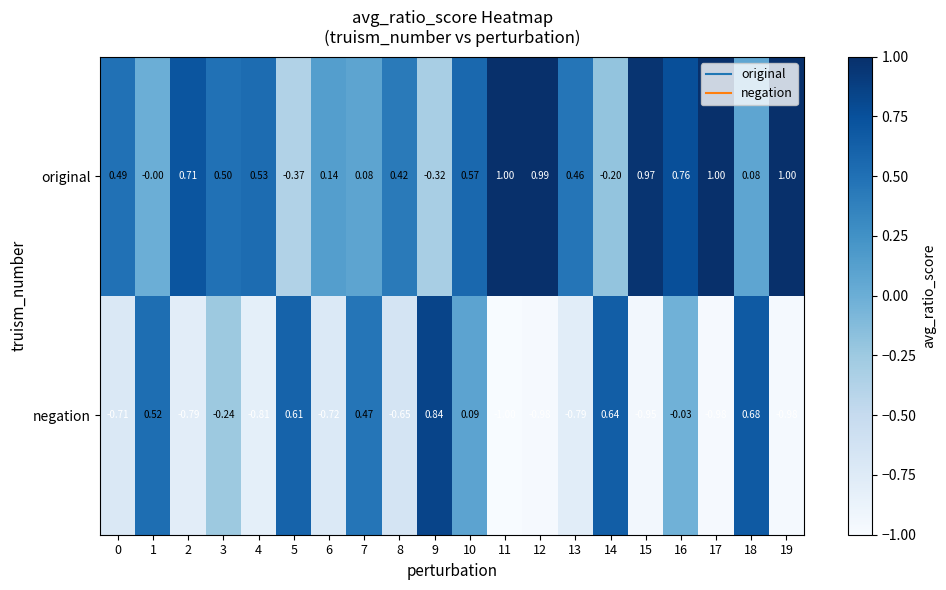

Count the number of data series in this chart.

2